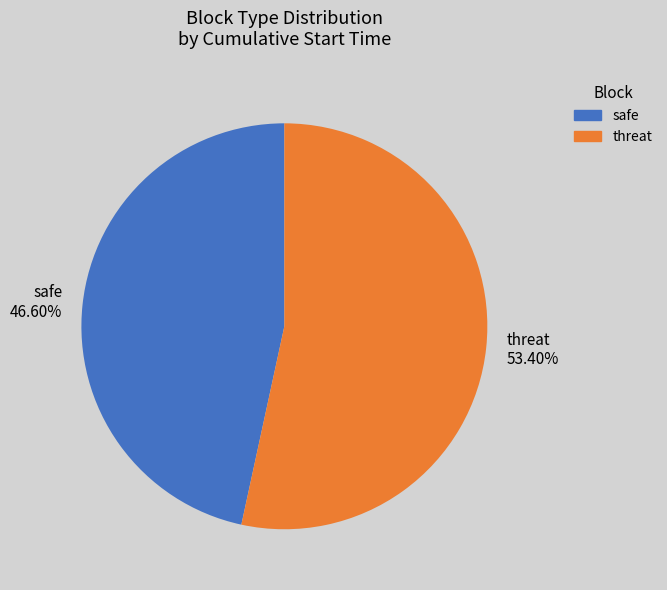

Is there any slice that represents more than half of the pie?

Yes